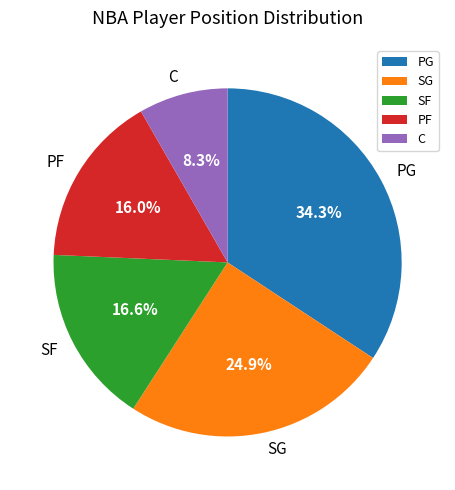

Do PG and SF together represent more than half of the pie?

Yes